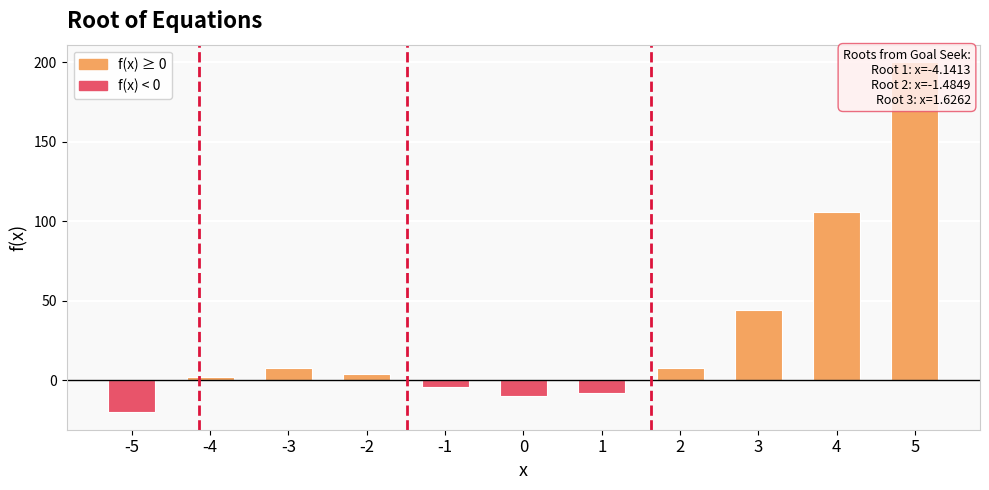

Reading right to left, extract all data points from this chart.

5=200	4=106	3=44	2=8	1=-8	0=-10	-1=-4	-2=4	-3=8	-4=2	-5=-20